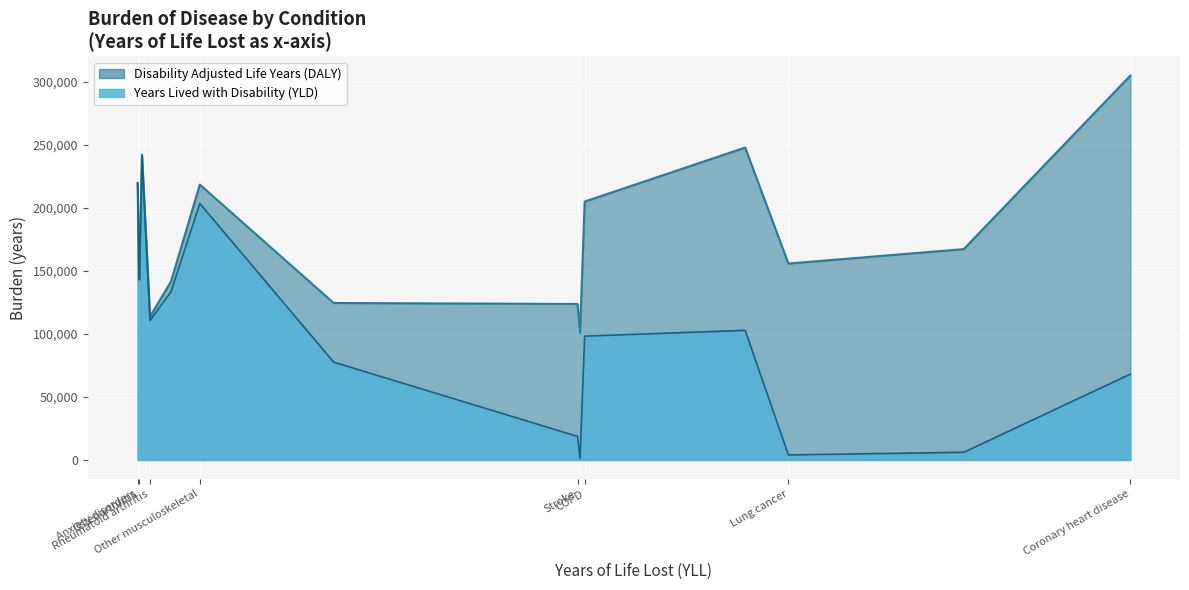

True or false: Years Lived with Disability (YLD) and Disability Adjusted Life Years (DALY) intersect in this chart.

True